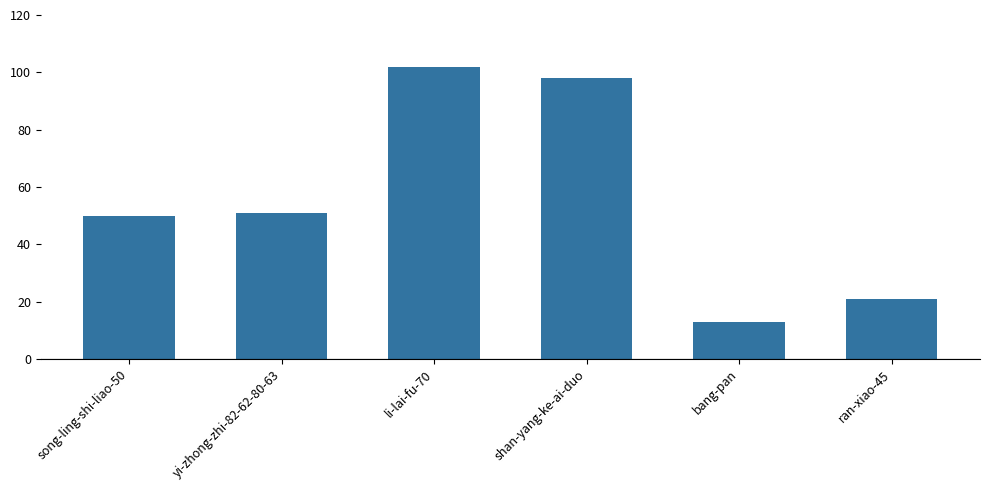

At which category does the chart reach its peak across all series?

li-lai-fu-70